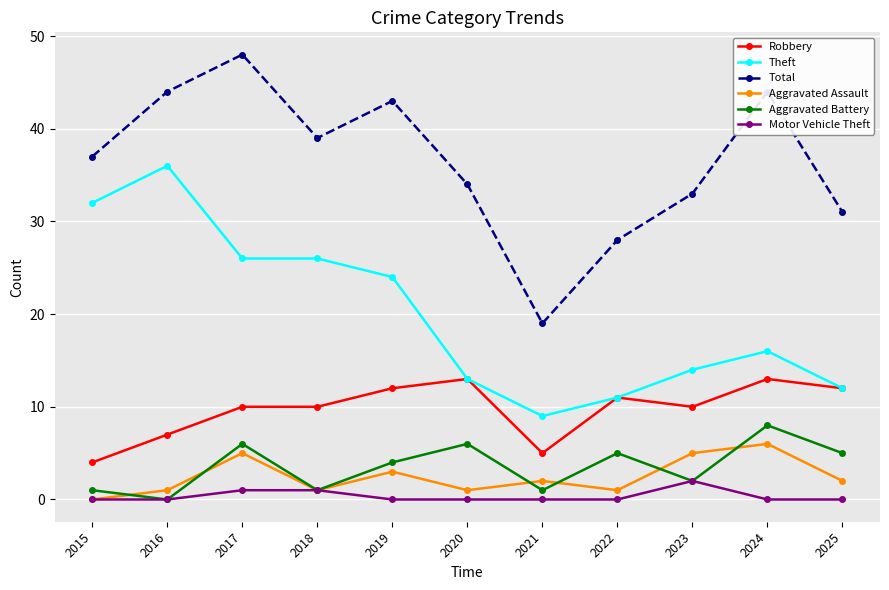

At which label does Theft first exceed 16?

2015